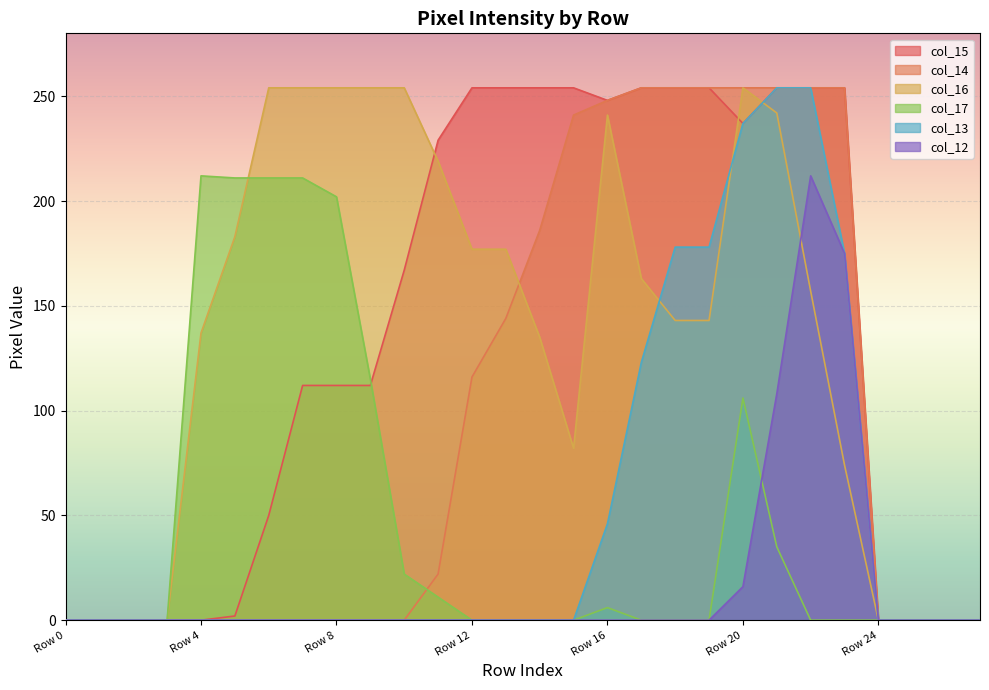

List the series in order of their peak value, lowest first.

col_17, col_12, col_15, col_14, col_16, col_13